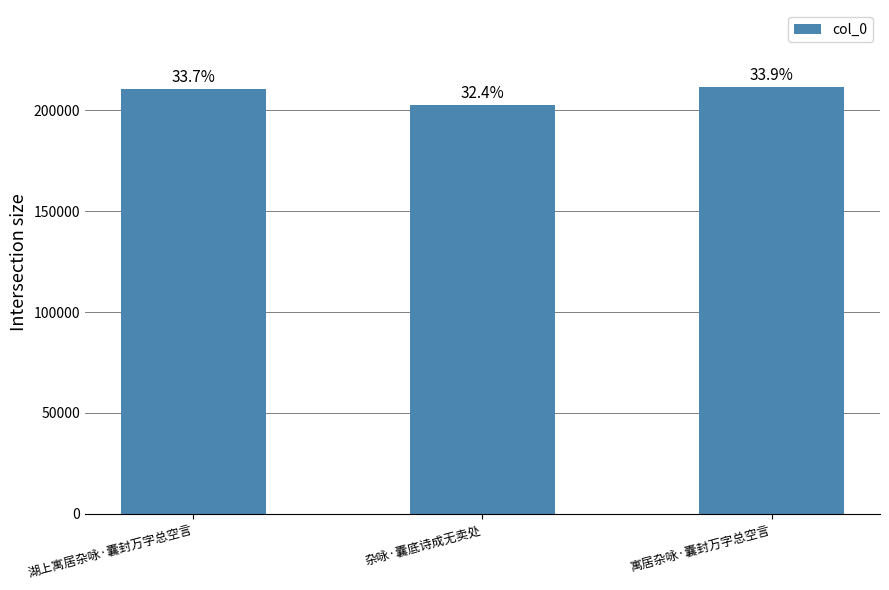

How many bars are there in total?

3